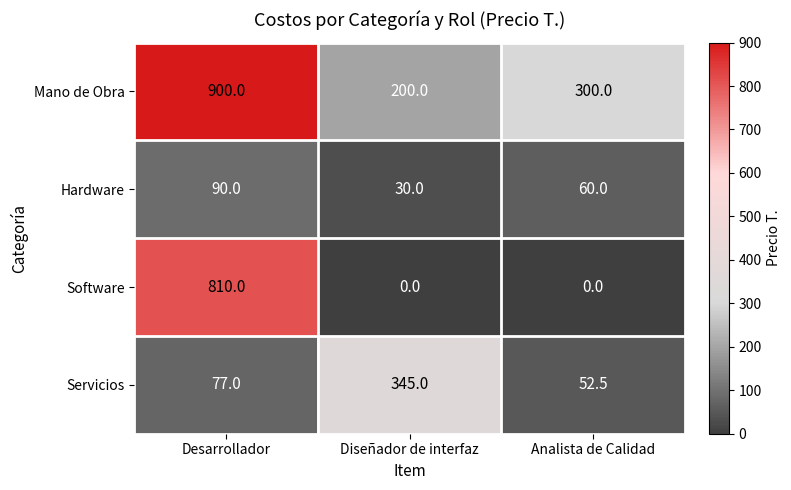

Reading left to right, list all the values displayed in this chart.

Mano de Obra: Desarrollador=900.0	Diseñador de interfaz=200.0	Analista de Calidad=300.0
Hardware: Desarrollador=90.0	Diseñador de interfaz=30.0	Analista de Calidad=60.0
Software: Desarrollador=810.0	Diseñador de interfaz=0.0	Analista de Calidad=0.0
Servicios: Desarrollador=77.0	Diseñador de interfaz=345.0	Analista de Calidad=52.5